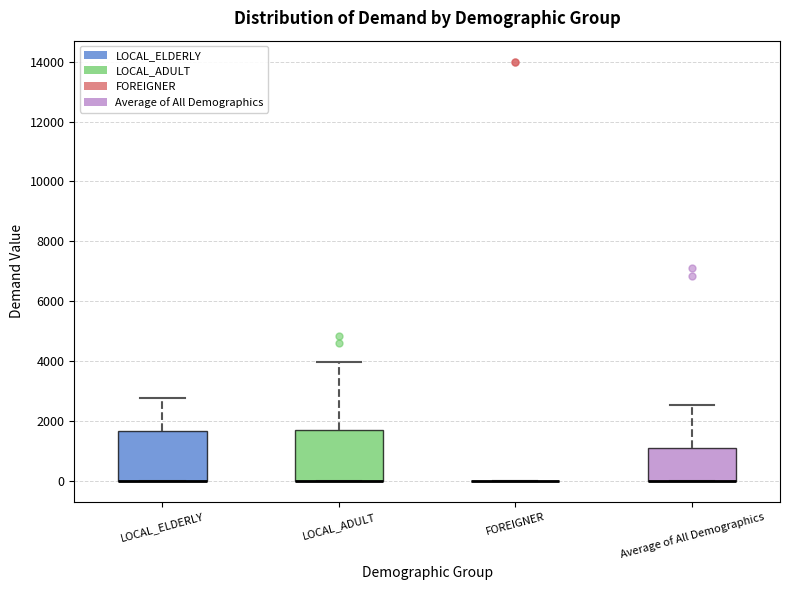

Reading left to right, transcribe this box plot: for each box, give where its median line is, the range the box spans, and where its two whiskers end, as read against the y-axis. The values are not printed on the chart, so give them approximately, as read against the axis.

LOCAL_ELDERLY: median 0 (drawn on the box's lower edge), box 0 to 1600, whiskers 0 to 2800
LOCAL_ADULT: median 0 (drawn on the box's lower edge), box 0 to 1600, whiskers 0 to 4000
FOREIGNER: box collapsed to a line at 0, whiskers 0 to 0
Average of All Demographics: median 0 (drawn on the box's lower edge), box 0 to 1000, whiskers 0 to 2600